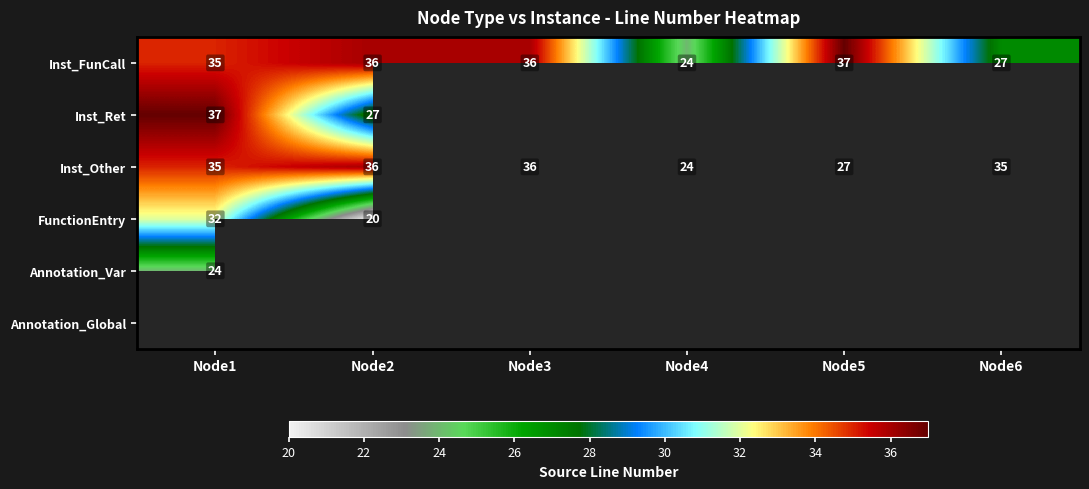

True or false: Inst_FunCall has a value of 27 at Node6.

True